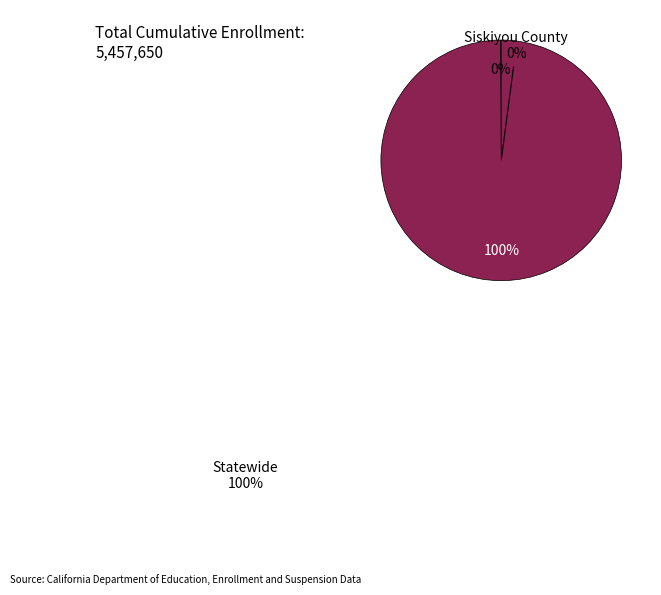

Between Statewide and Siskiyou County, which is larger?

Statewide